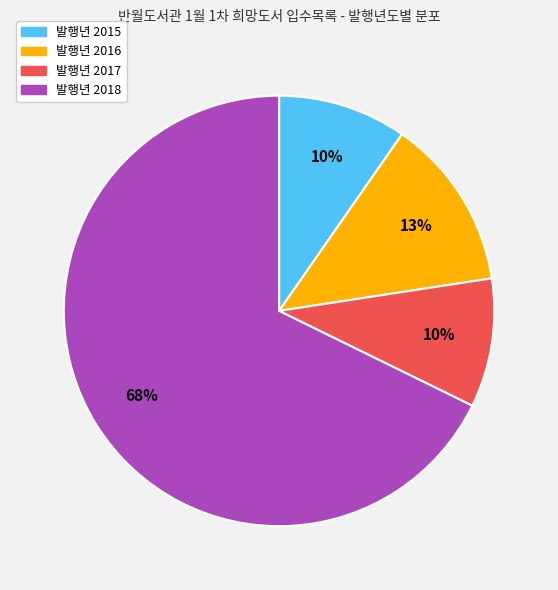

Does any single category account for the majority?

Yes